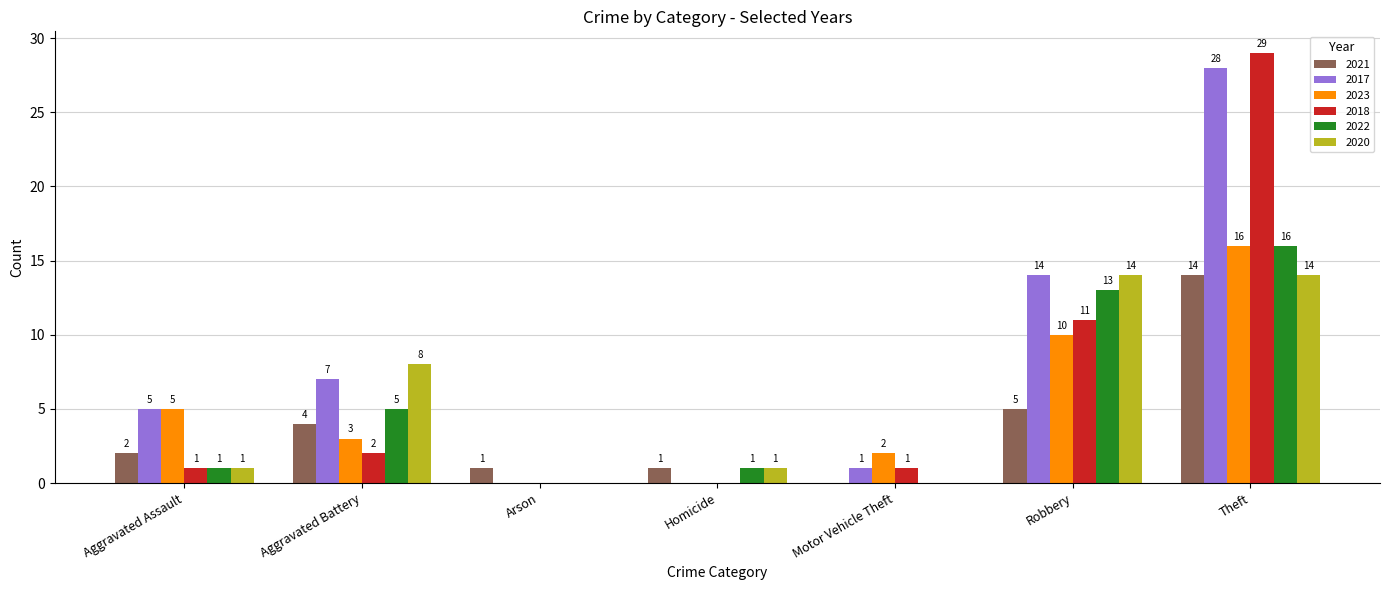

Which series changed the most between Aggravated Assault and Aggravated Battery?

2020